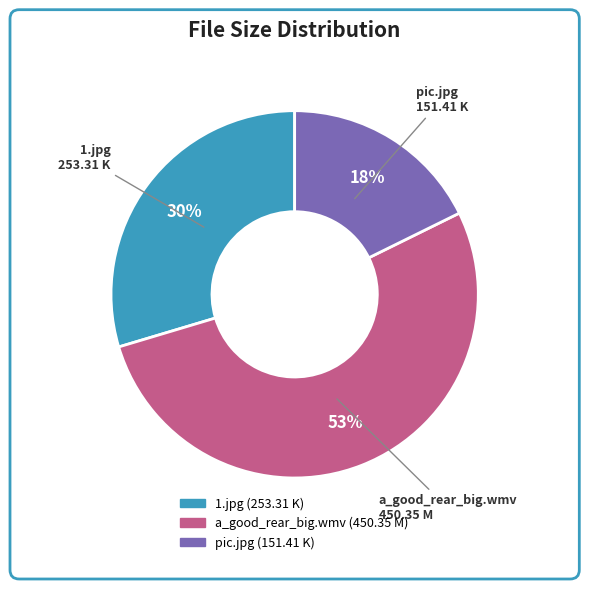

Does 1.jpg account for over 50% of the chart?

No